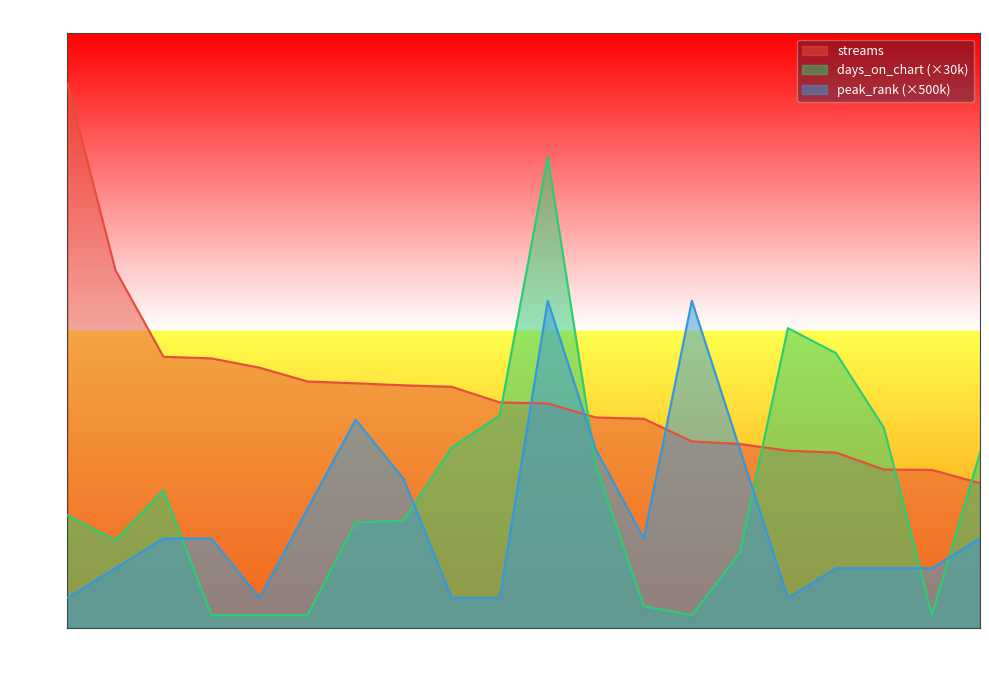

Reading left to right, what are all the values shown in this chart?

streams: 9147889	6016018	4557940	4530231	4374058	4141905	4111572	4077750	4052843	3790023	3772825	3536394	3514703	3133462	3090840	2977337	2945652	2659939	2653573	2430650
days_on_chart: 1890000	1470000	2310000	210000	210000	210000	1770000	1800000	3030000	3570000	7920000	2730000	360000	210000	1260000	5040000	4620000	3360000	210000	2940000
peak_rank: 500000	1000000	1500000	1500000	500000	2000000	3500000	2500000	500000	500000	5500000	3000000	1500000	5500000	3000000	500000	1000000	1000000	1000000	1500000